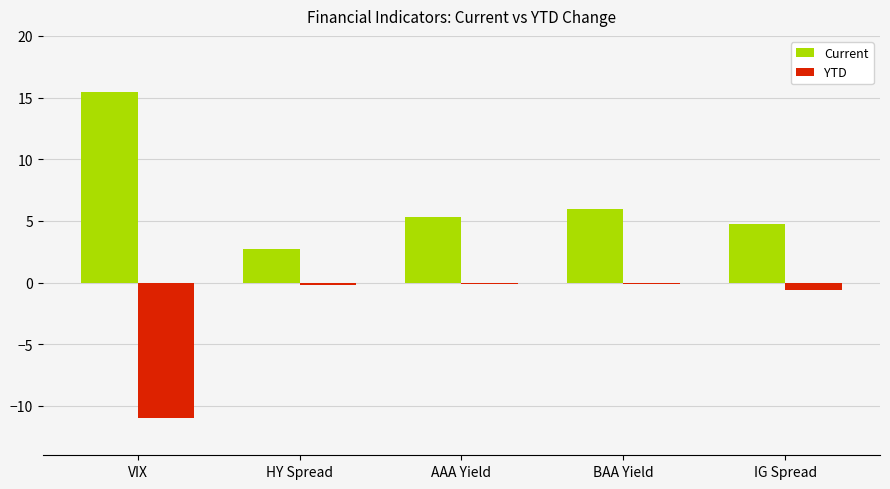

Which category has the highest value across all series?

VIX